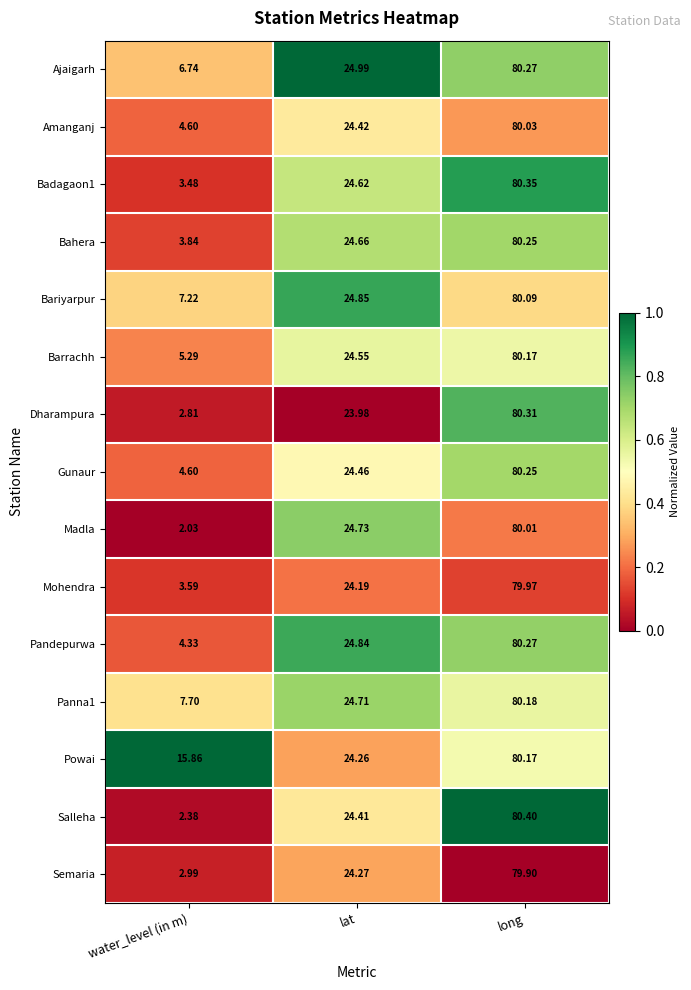

How many categories are shown in the chart?

3